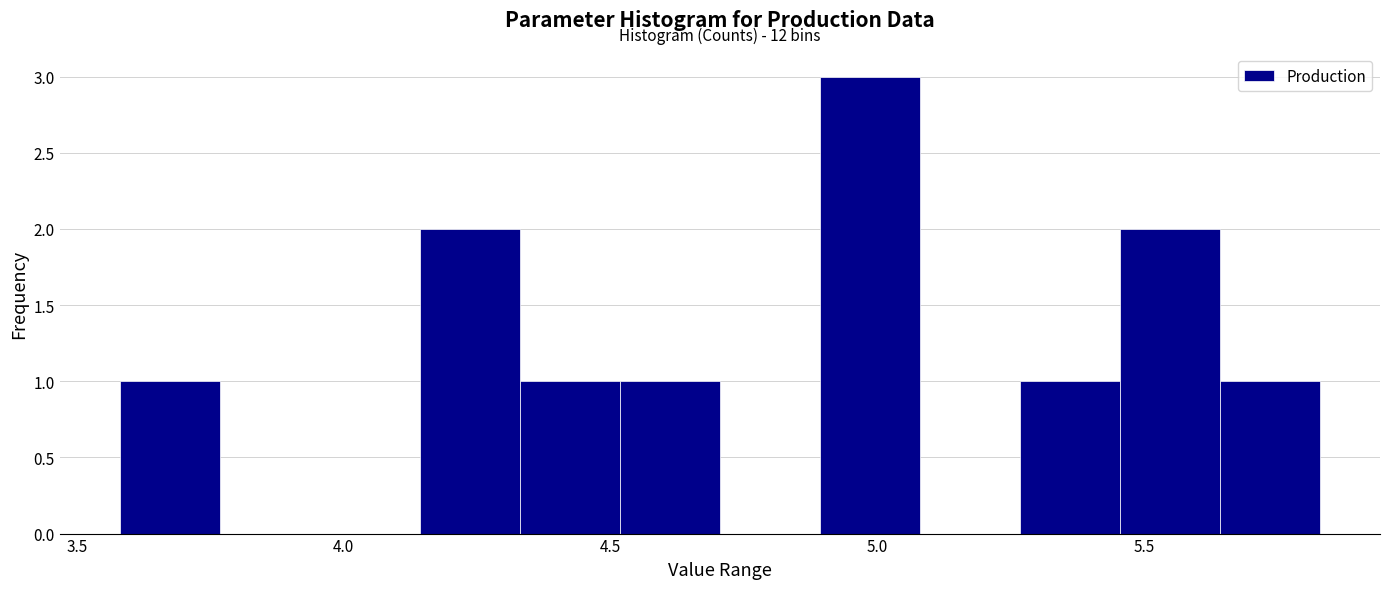

Around what value on the x-axis is the tallest bar? Give the approximate position of its centre, as read against the axis.

5.00